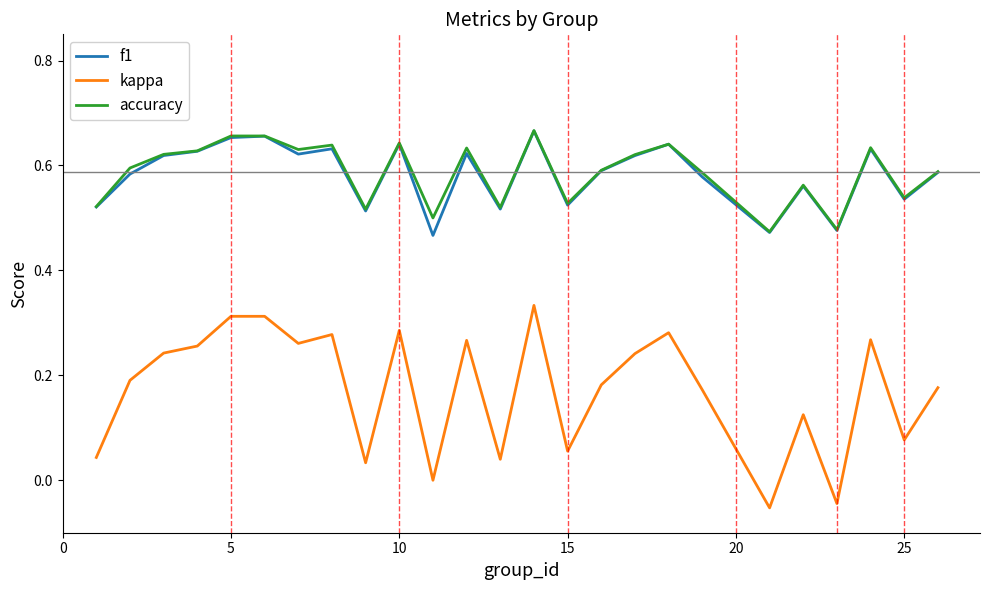

Which series has the widest spread of values?

kappa